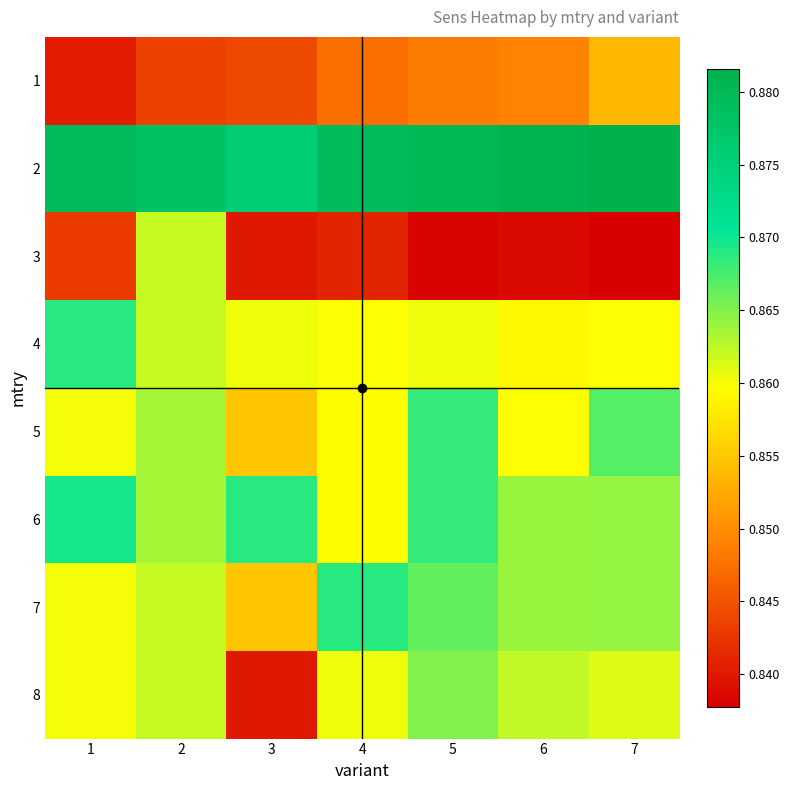

What is the total value across all series at 2?

6.9